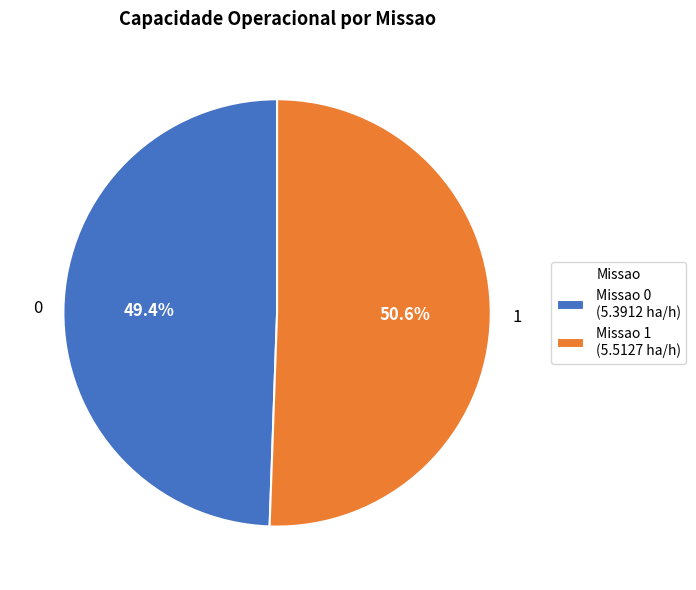

Does any single category account for the majority?

Yes